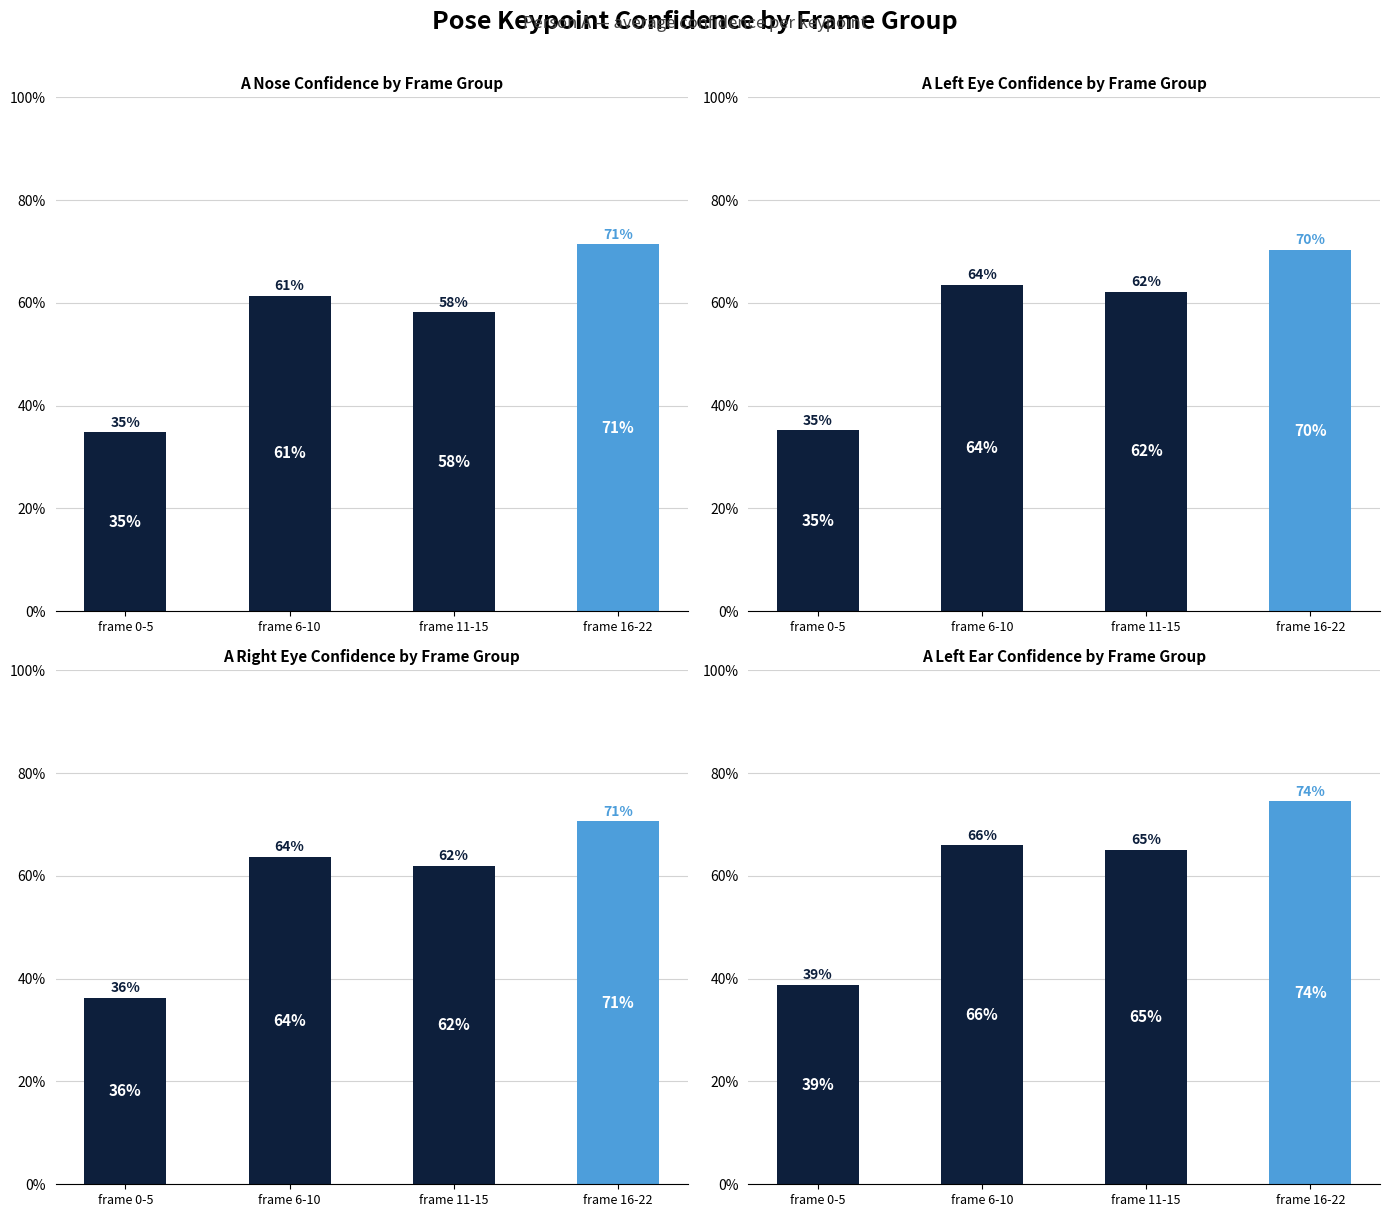

What is the greatest value displayed?

74.5